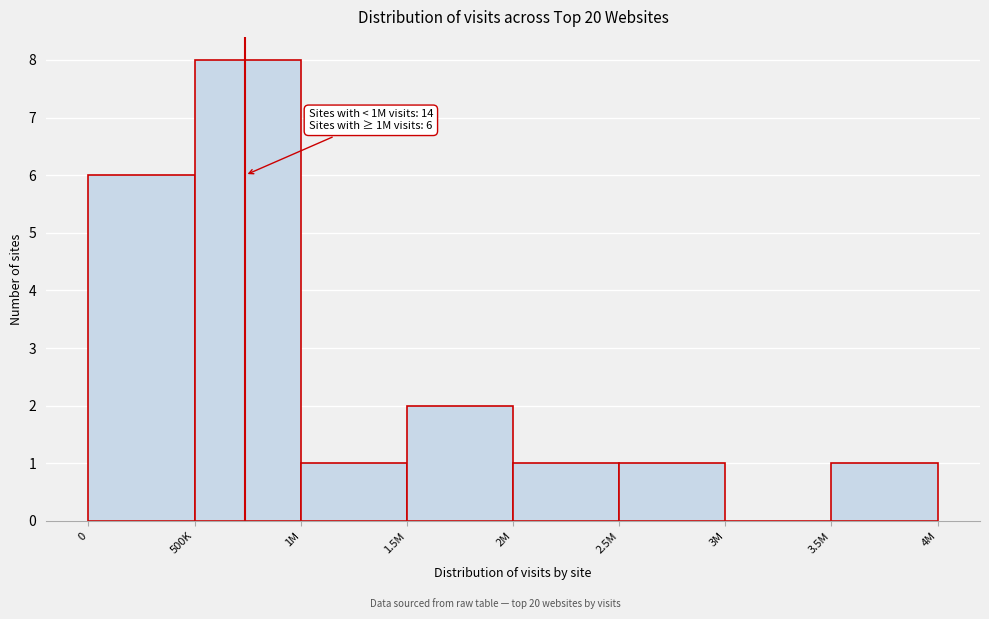

Reading left to right, transcribe all the data shown in this chart.

0=6	500K=8	1M=1	1.5M=2	2M=1	2.5M=1	3M=0	3.5M=1